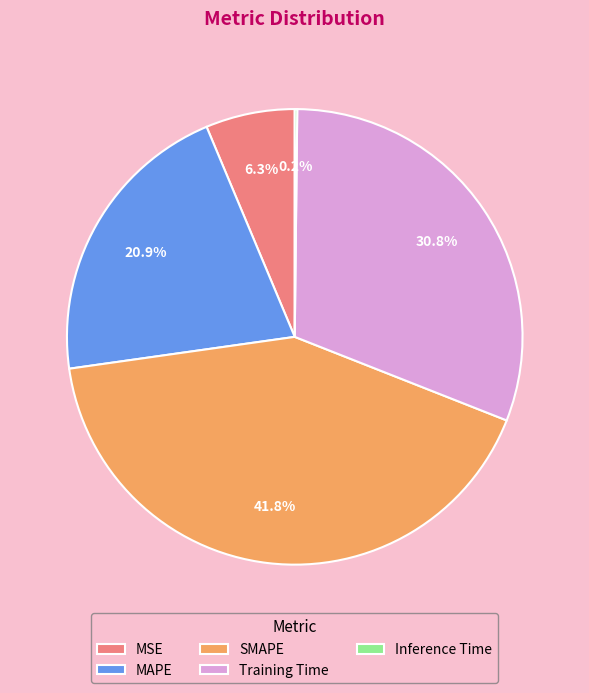

Combined, do SMAPE and MAPE account for over 50%?

Yes